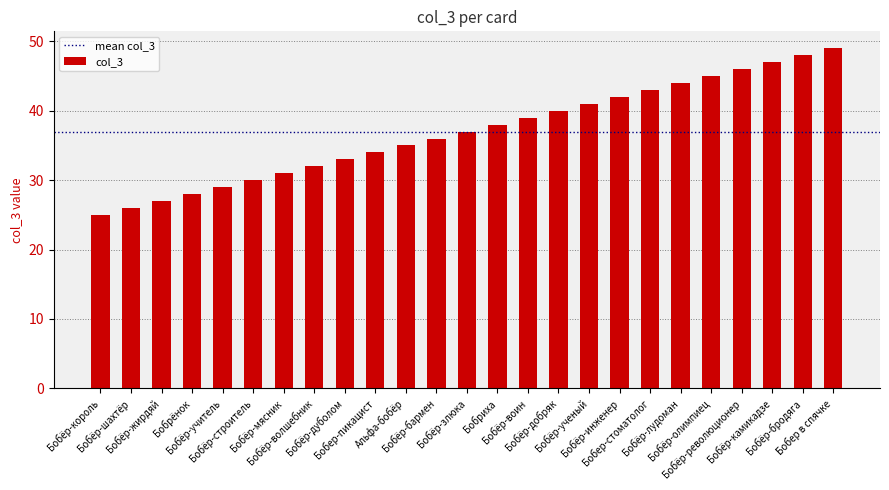

The value at Бобер в спячке is 87. True or false?

False